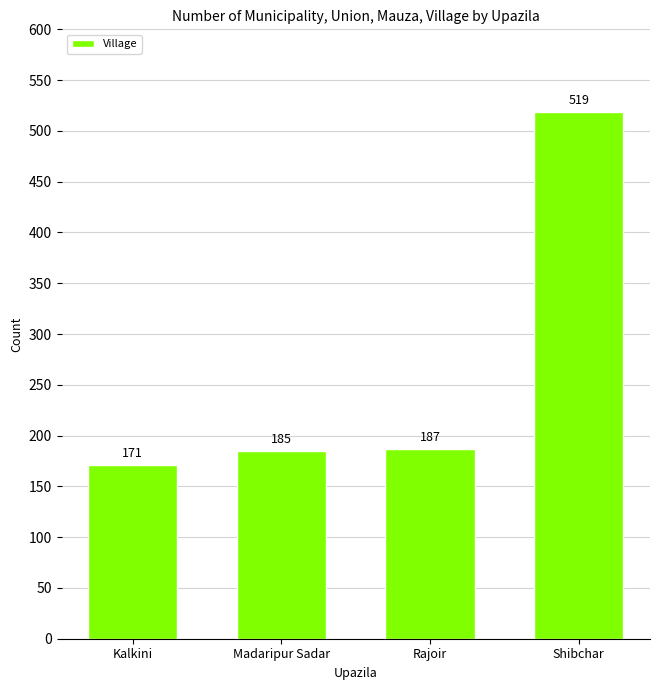

Count the number of data series in this chart.

1